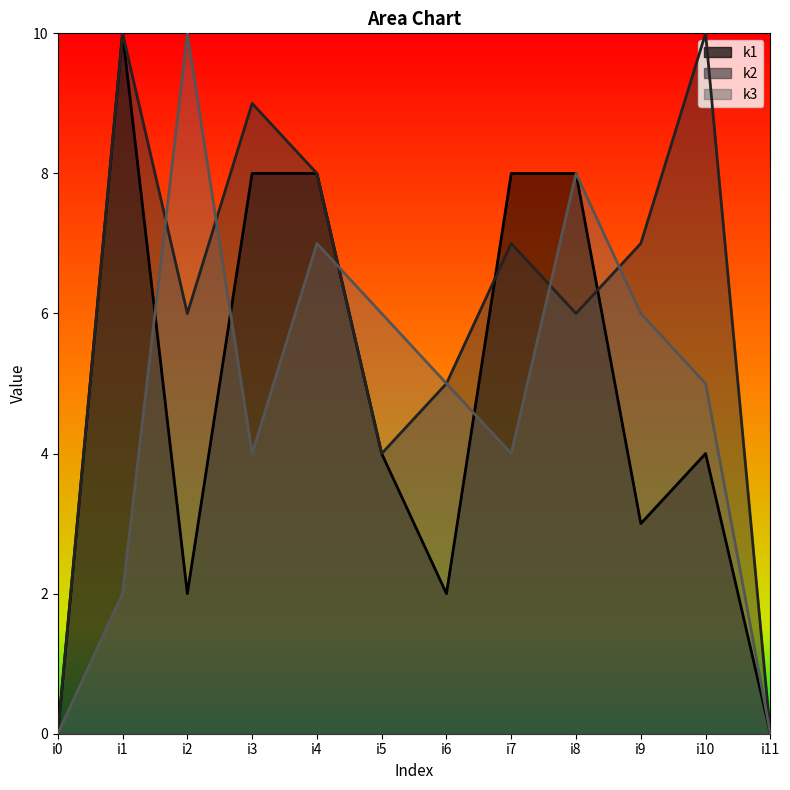

How many interior local valleys does the k3 series have?

2